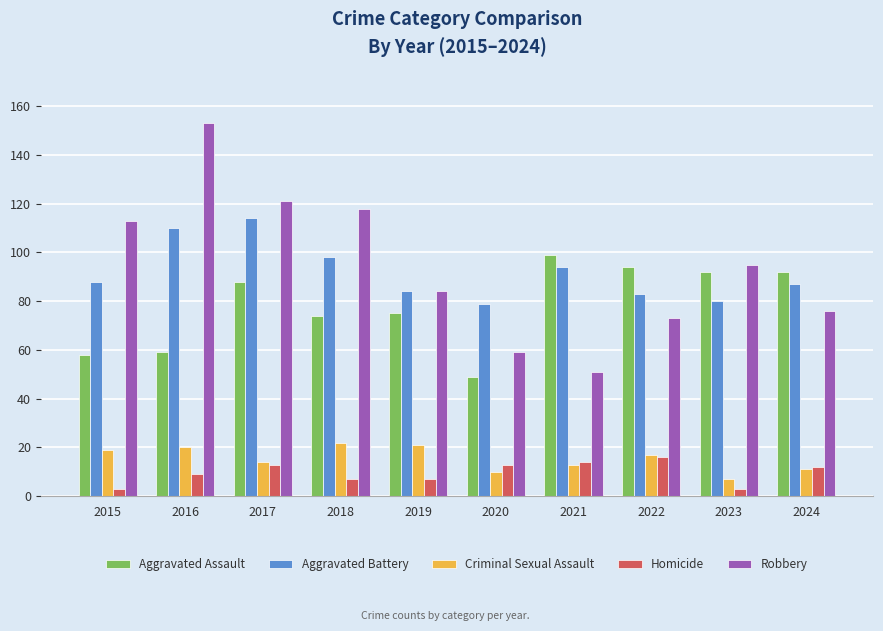

What is the highest value of the Aggravated Battery series?

114